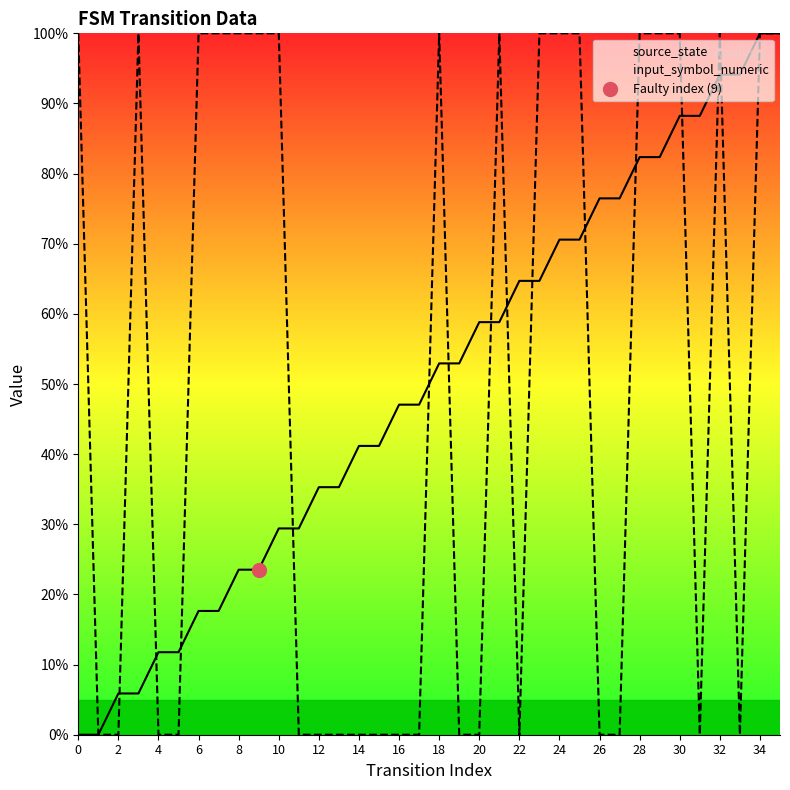

Which series has the widest spread of values?

source_state